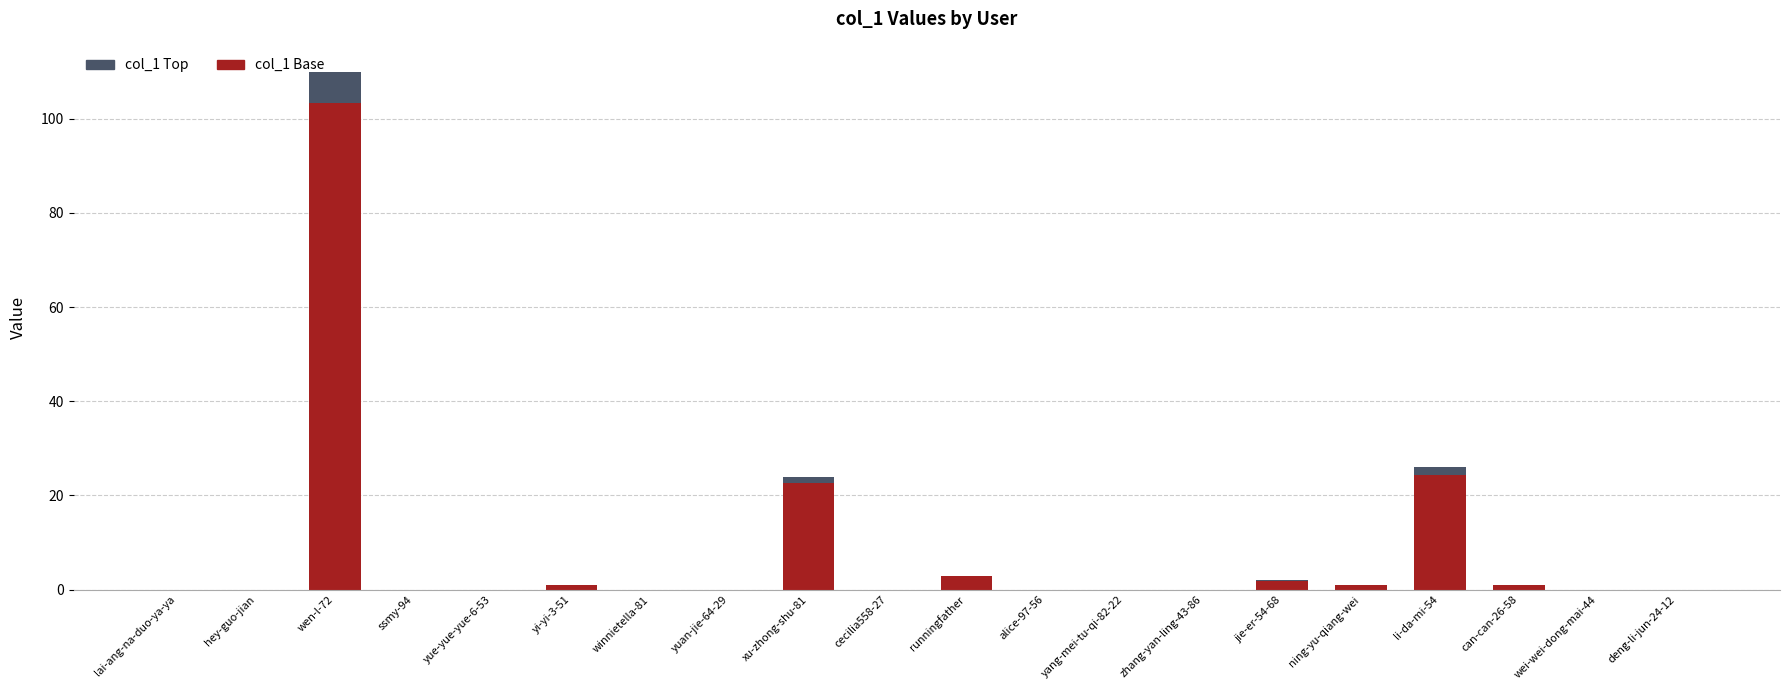

The col_1 Base series shows -49.7 at winnietella-81. True or false?

False